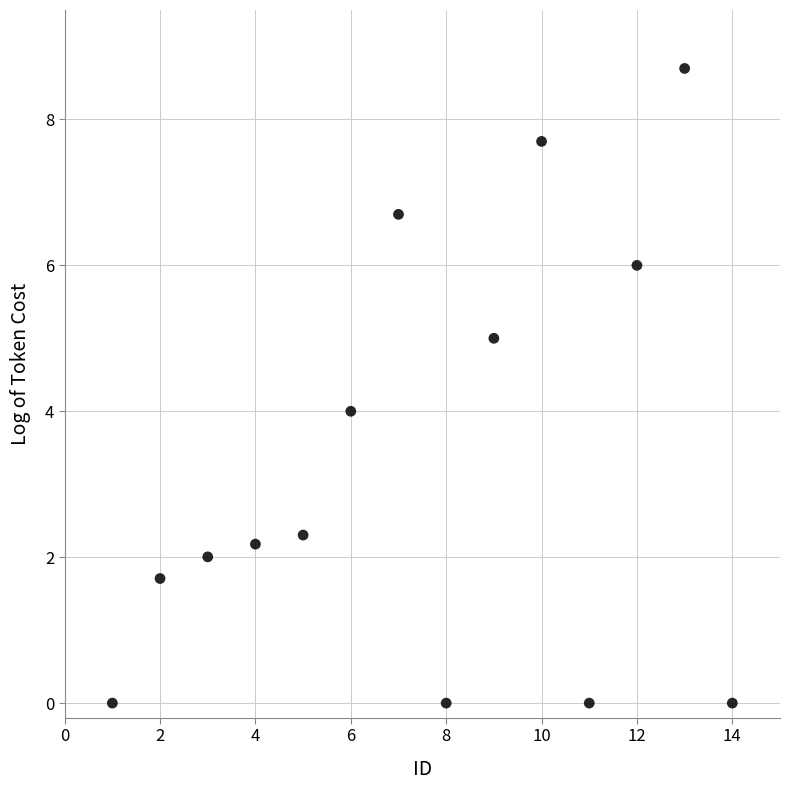

What is the range of Y values (max minus min)?

8.7